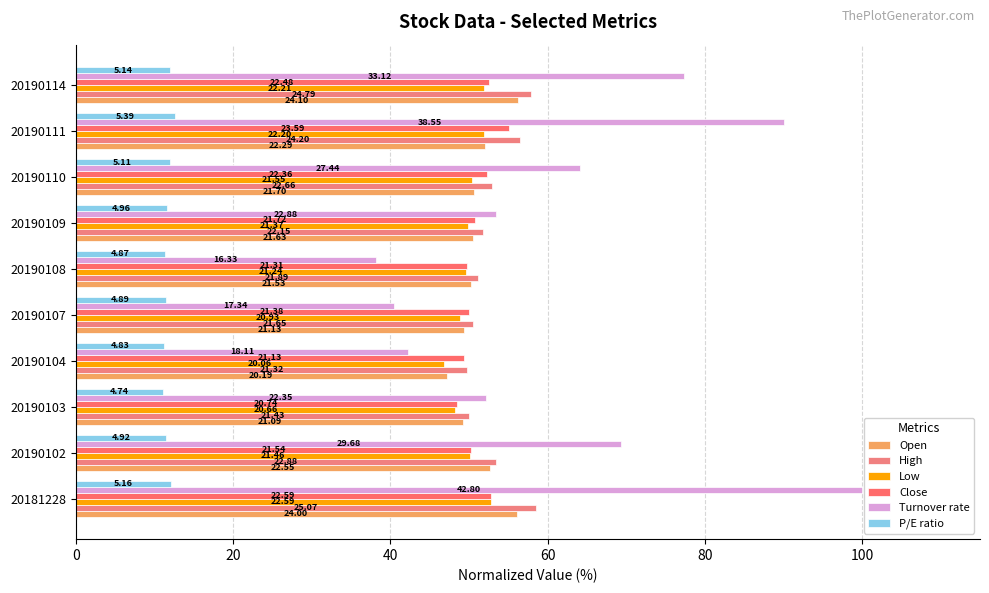

Reading left to right, list all the values displayed in this chart.

Open: 56.1	52.7	49.3	47.2	49.4	50.3	50.5	50.7	52.1	56.3
High: 58.6	53.5	50.1	49.8	50.6	51.1	51.8	52.9	56.5	57.9
Low: 52.8	50.1	48.3	46.9	48.9	49.6	49.9	50.4	51.9	51.9
Close: 52.8	50.3	48.5	49.4	50.0	49.8	50.7	52.2	55.1	52.5
Turnover rate: 100.0	69.3	52.2	42.3	40.5	38.2	53.5	64.1	90.1	77.4
P/E ratio: 12.1	11.5	11.1	11.3	11.4	11.4	11.6	11.9	12.6	12.0